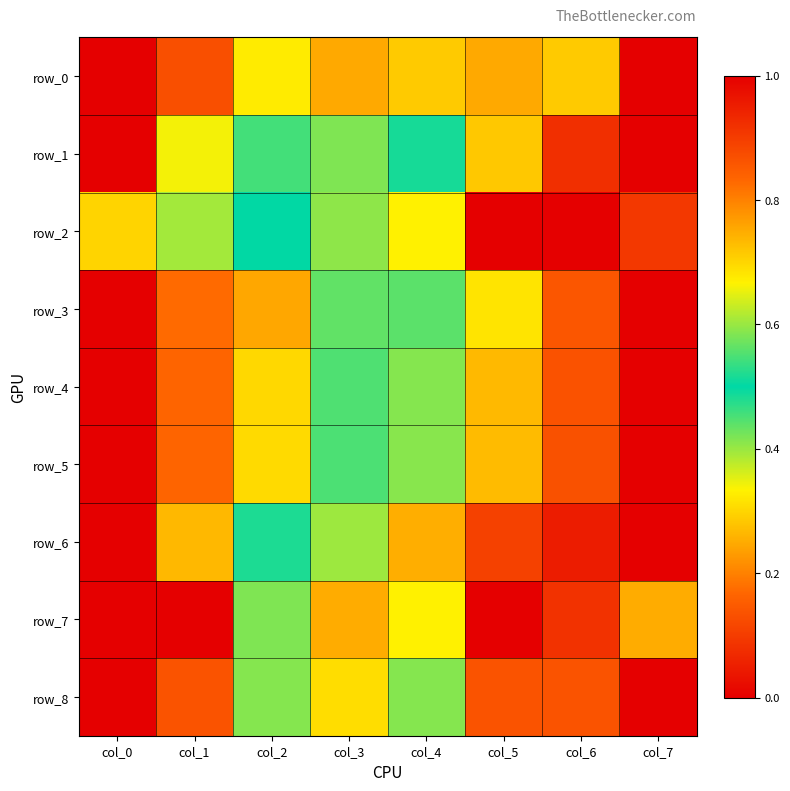

What is the spread (max minus min) of values at col_5?

0.9